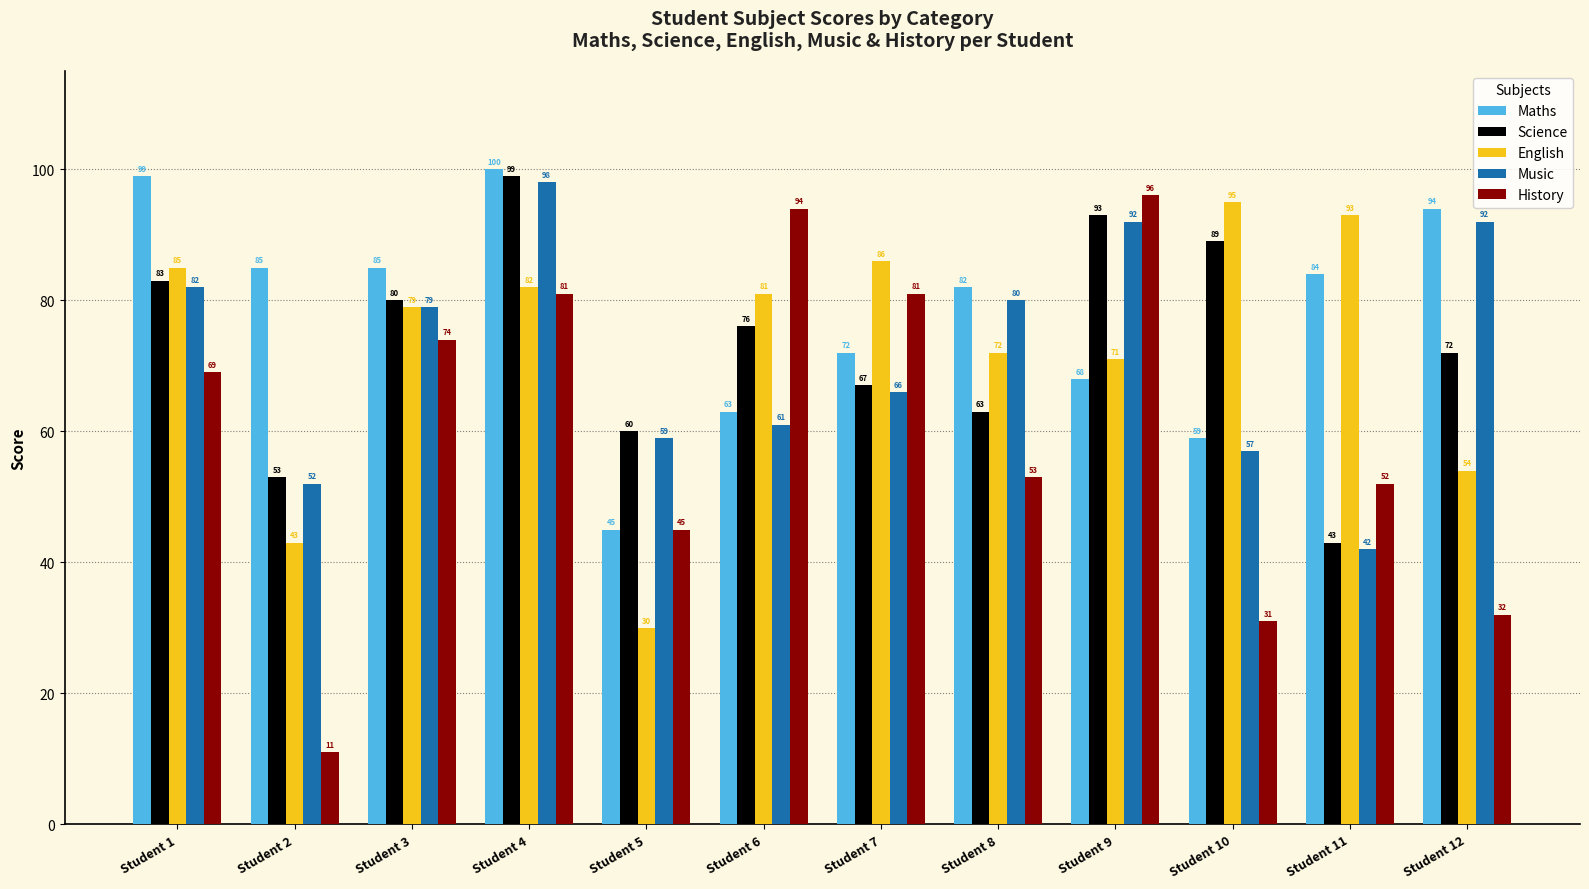

Which series has the widest spread of values?

History